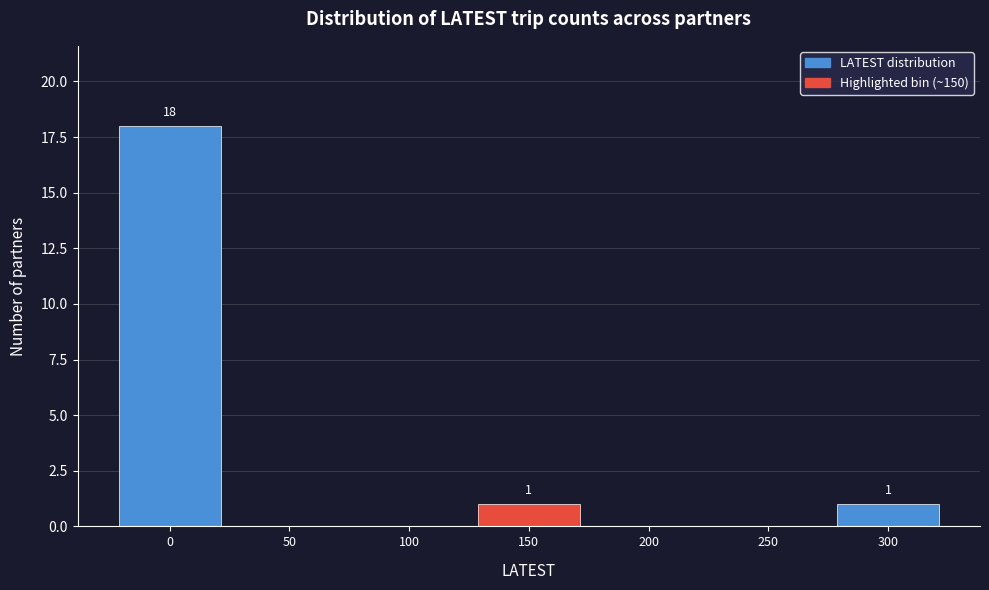

Over which range of the x-axis is the bar tallest?

-25 to 25